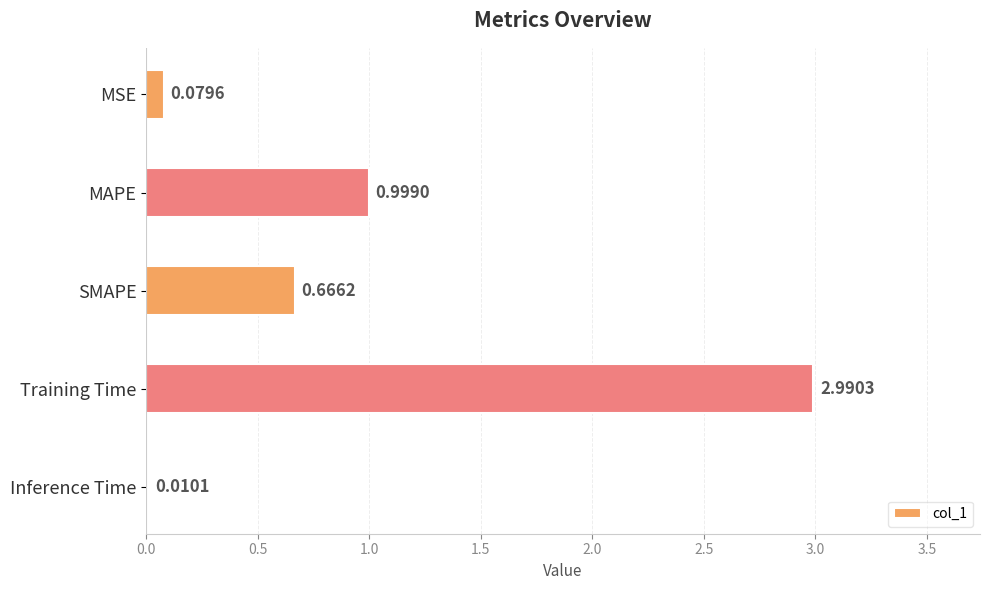

Where is the data nearest to the value 1?

MAPE